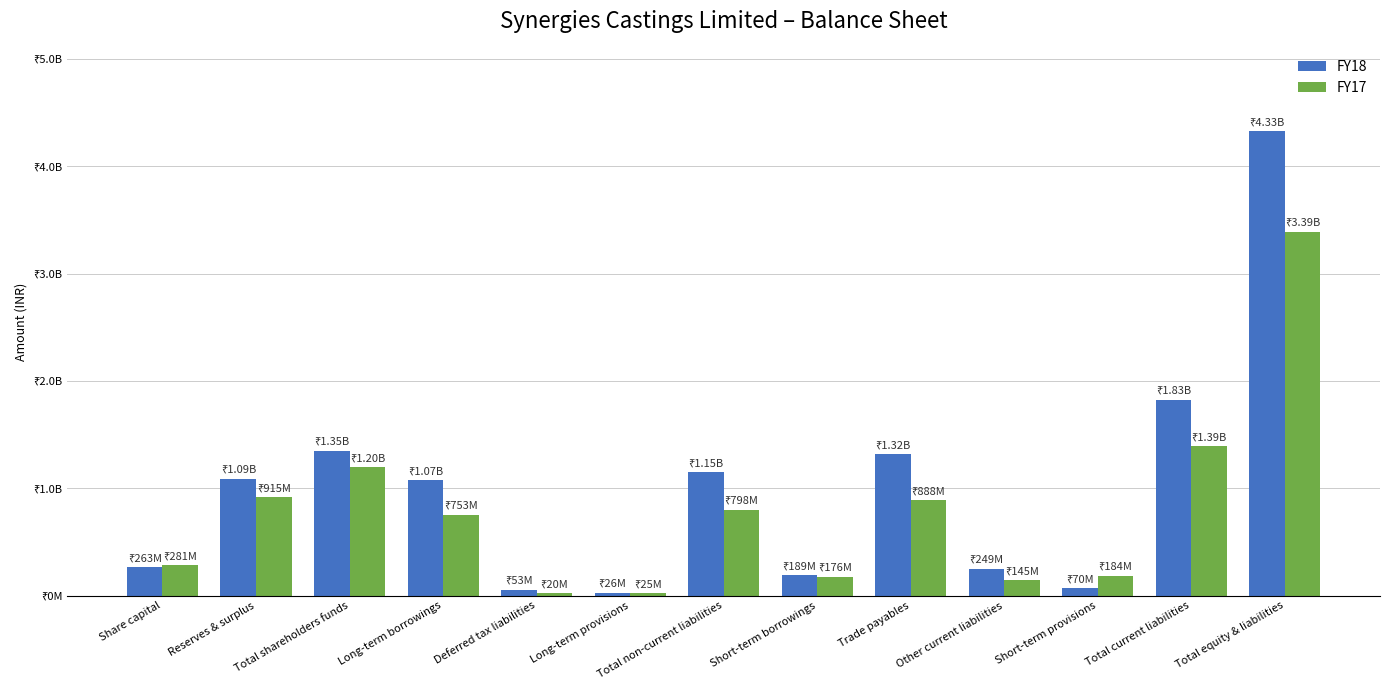

What is the label of the 6th bar from the right?

Short-term borrowings